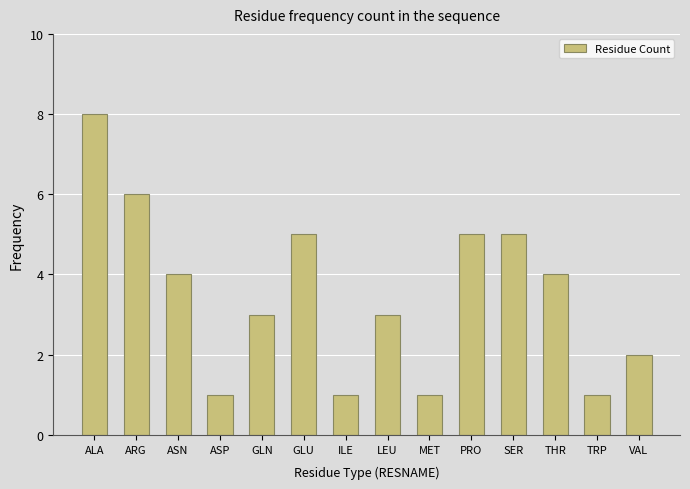

What position from the right is ASP?

11